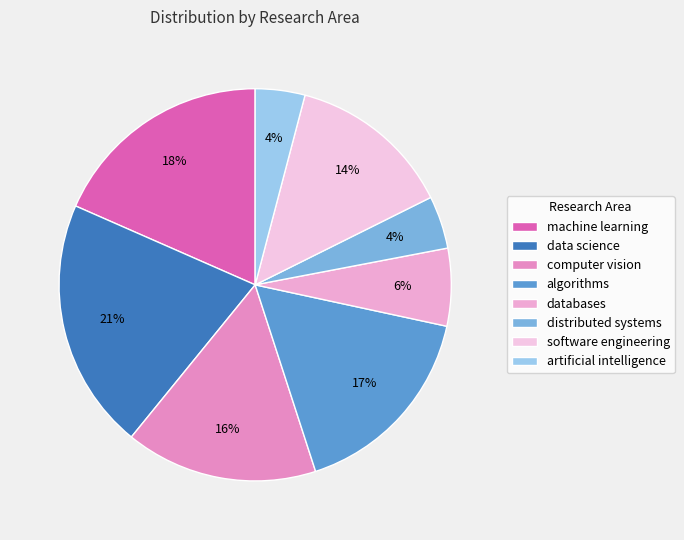

Does any single category account for the majority?

No